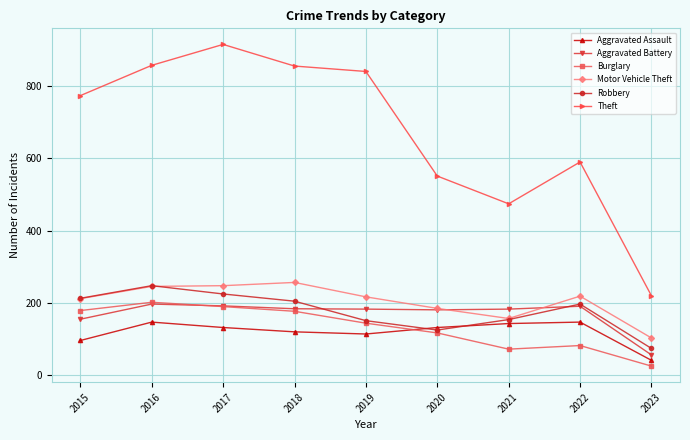

Is the value of Theft at 2015 greater than the value of Aggravated Assault at 2021?

Yes